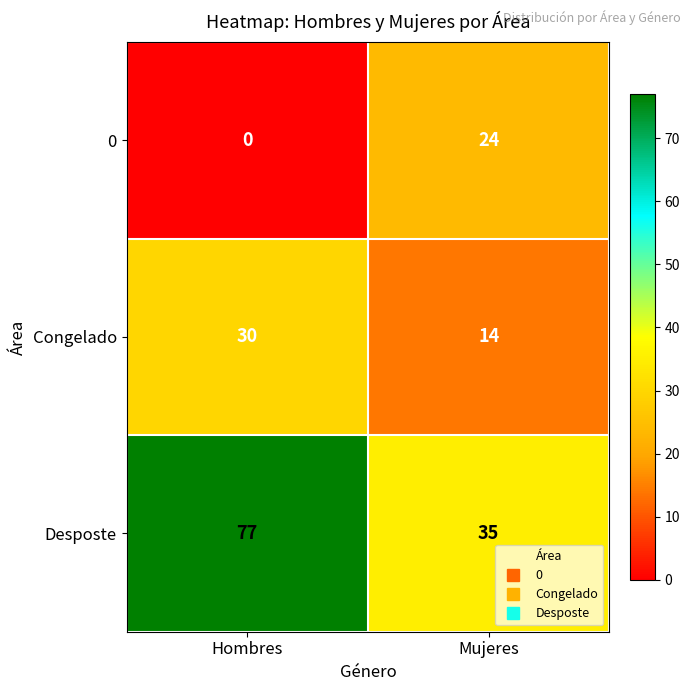

What is the total value across all series at Hombres?

107